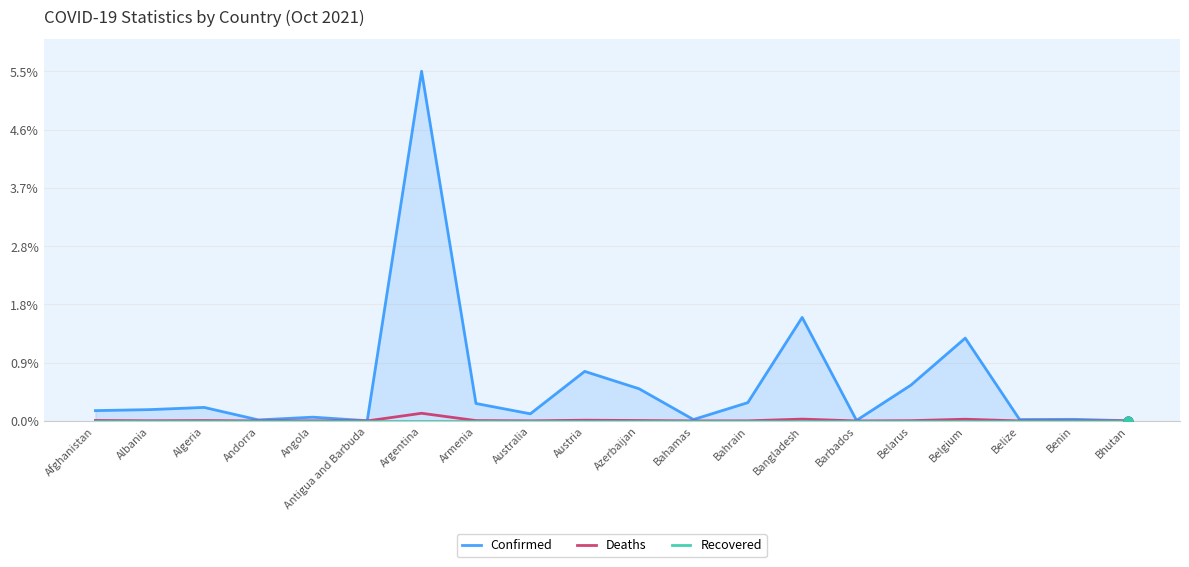

At which category is the sum across all series the highest?

Argentina